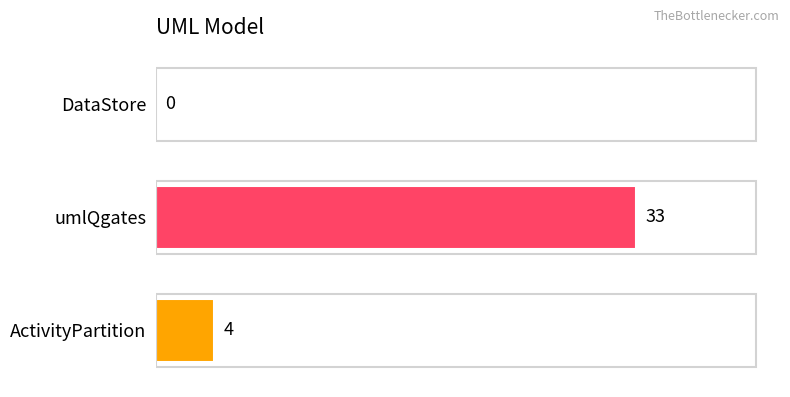

What is the sum of the values at ActivityPartition and umlQgates?

37